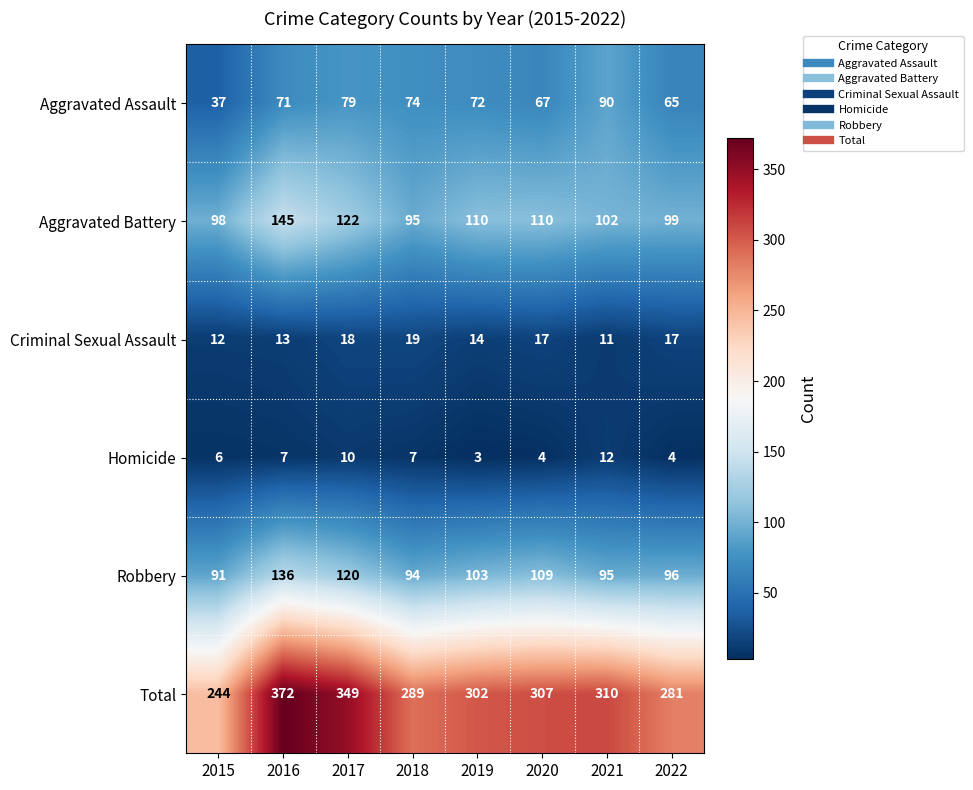

What is the maximum value for Criminal Sexual Assault?

19